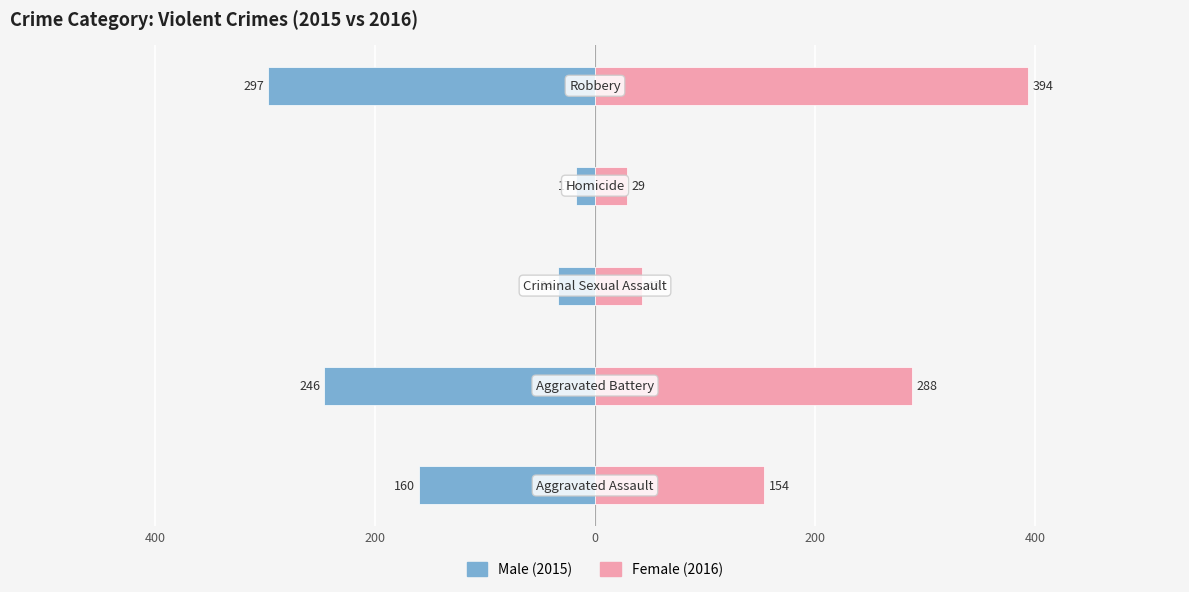

What is the difference between the second highest and minimum values in the Female series?

259